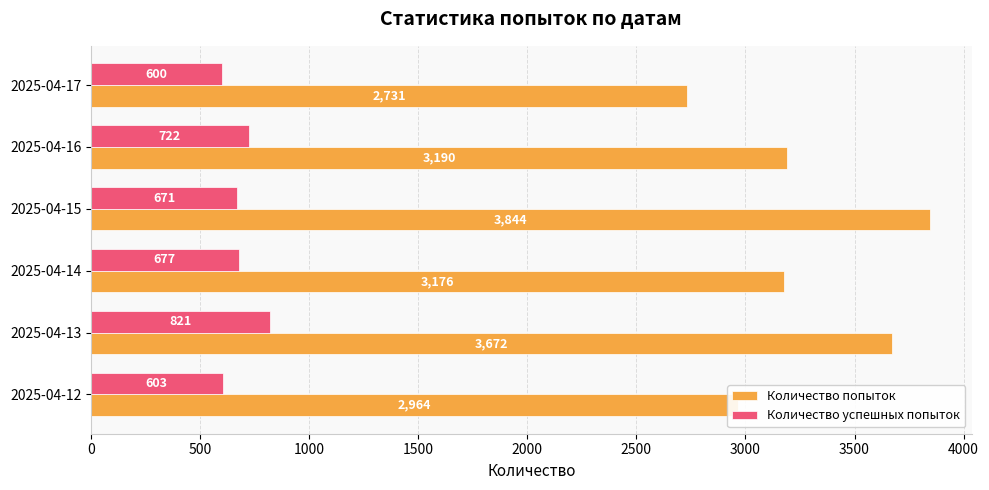

What is the greatest value displayed?

3844